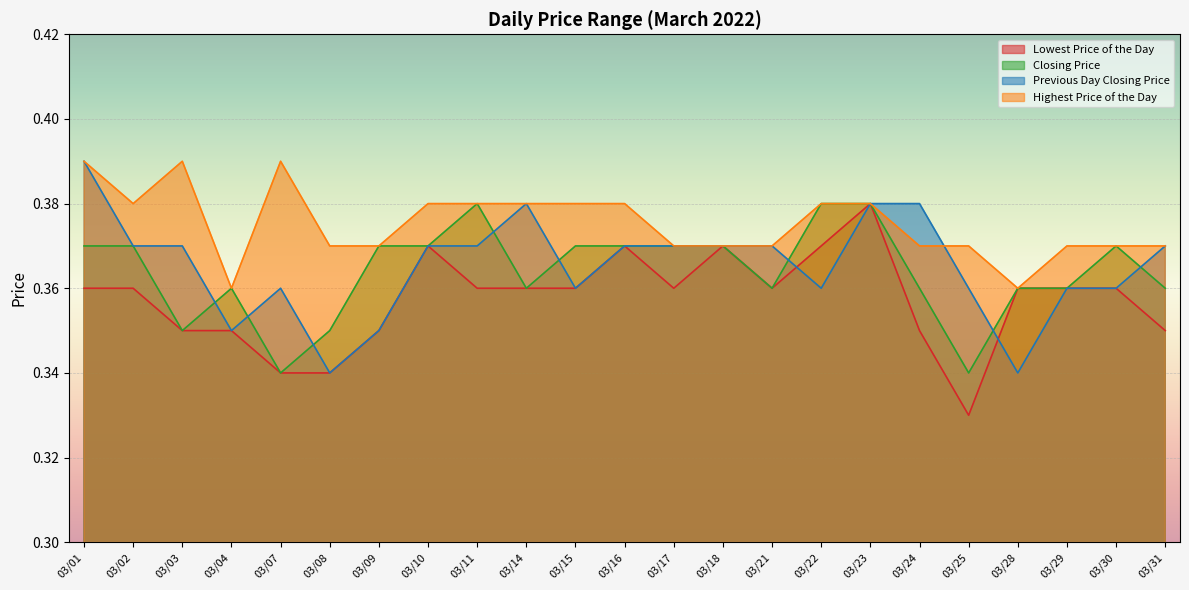

True or false: Highest Price of the Day and Closing Price cross at least once.

False